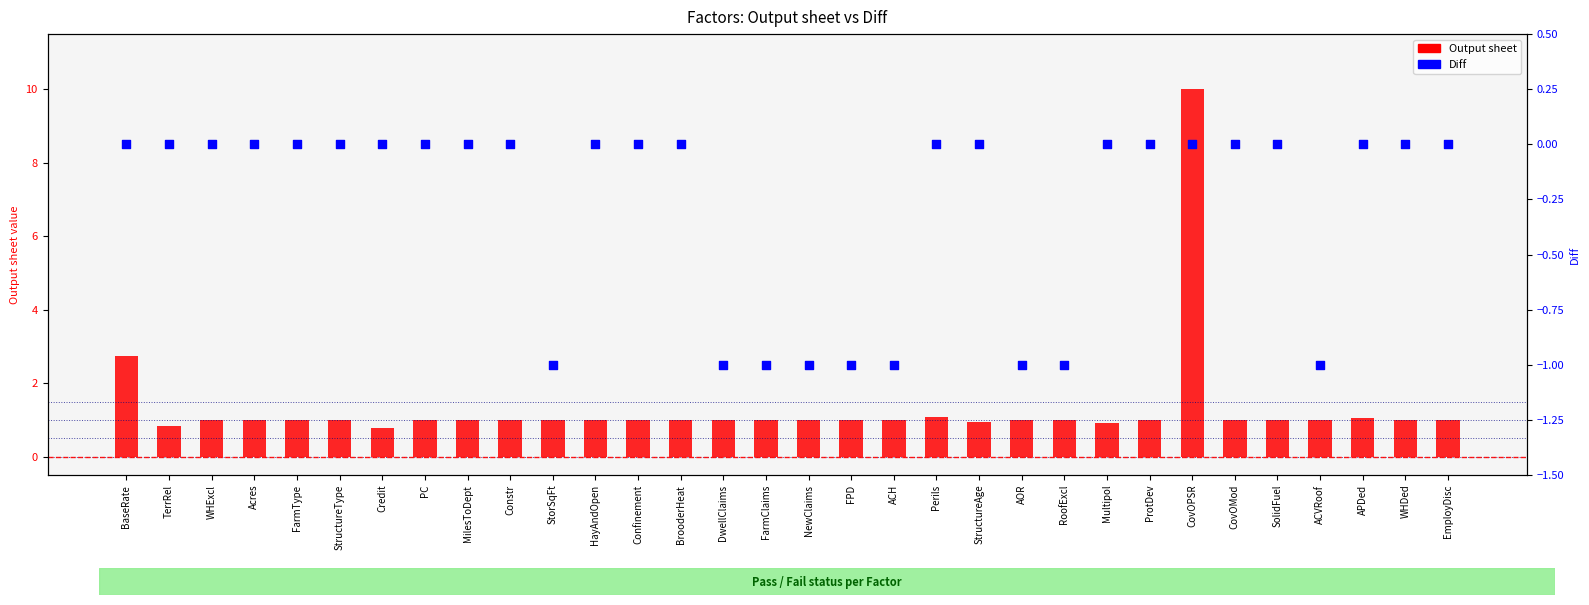

Is the value of Diff at SolidFuel greater than the value of Output sheet at ProtDev?

No